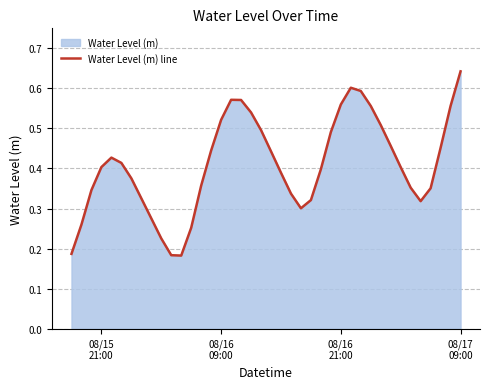

Does the chart display data point markers on the line(s)?

No